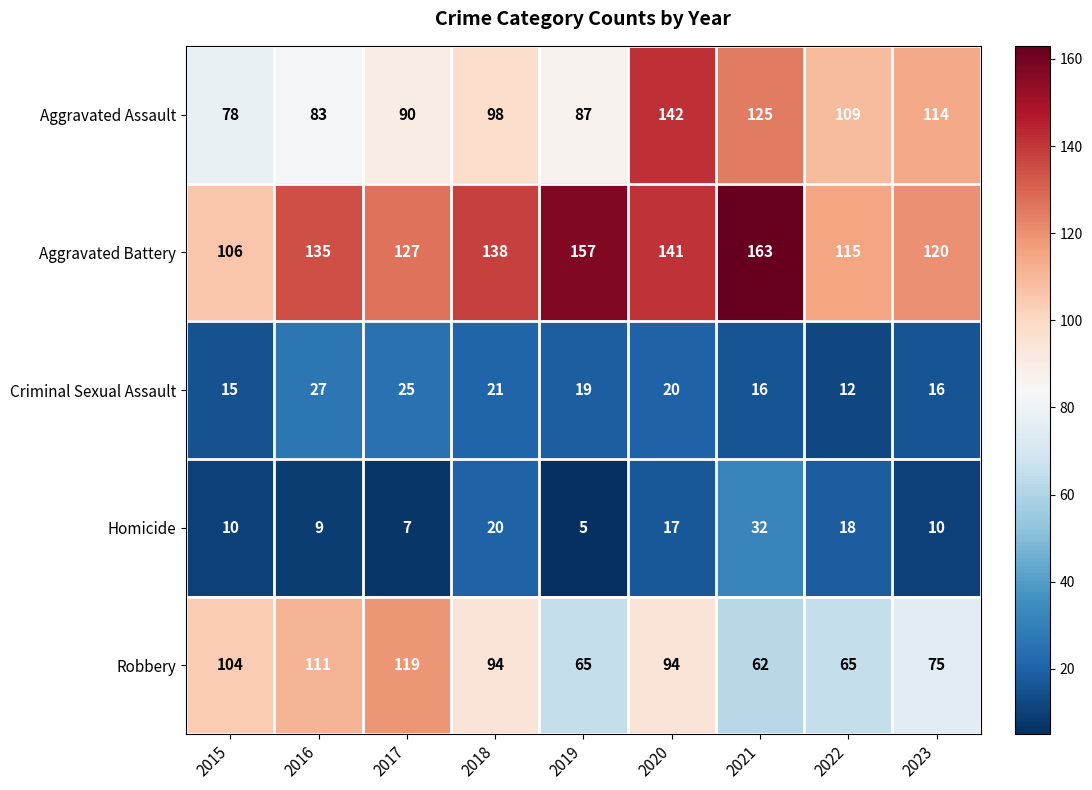

What is the difference between the maximum and minimum values in the Robbery series?

57